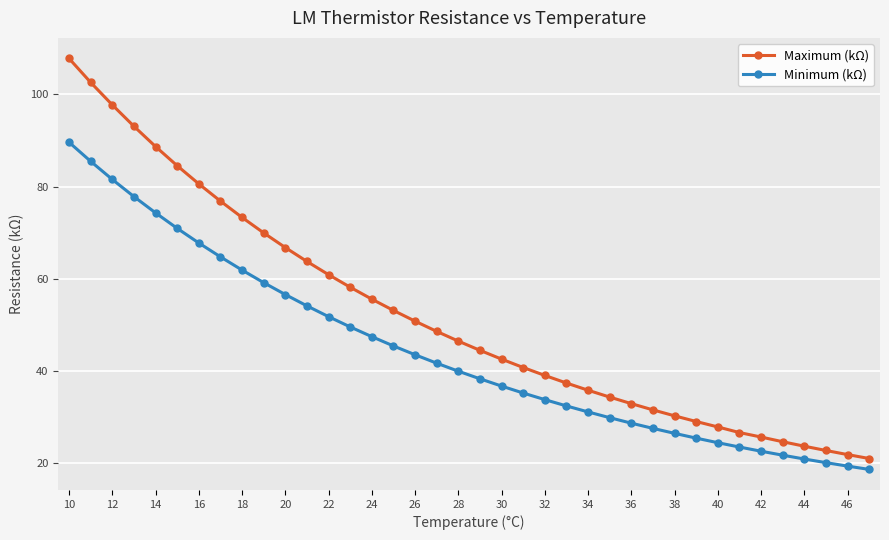

Which series has the widest spread of values?

Maximum (kΩ)